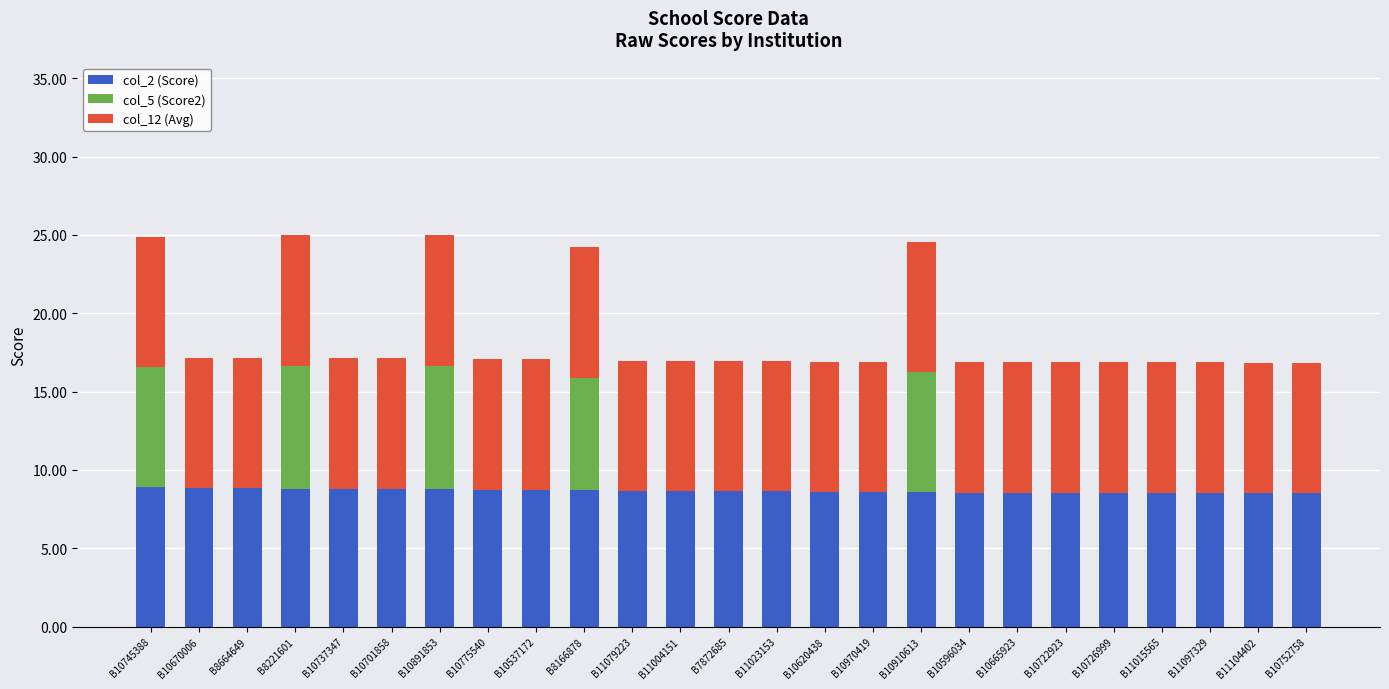

Are the bars horizontal?

No